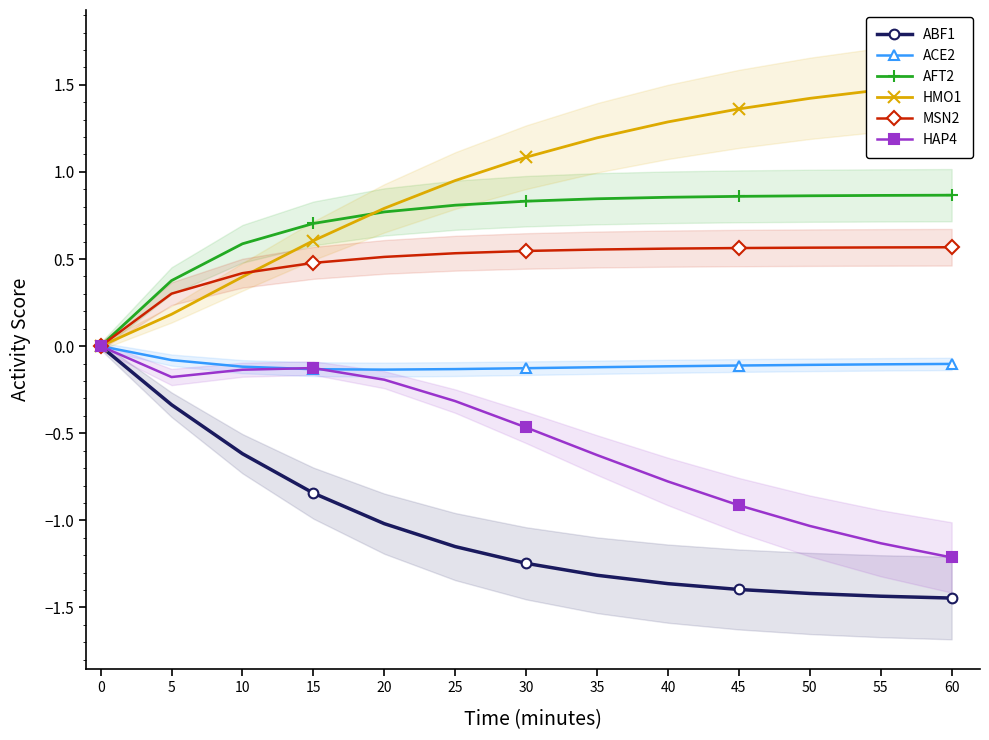

Rank the series at 15 from highest to lowest value.

AFT2, HMO1, MSN2, HAP4, ACE2, ABF1